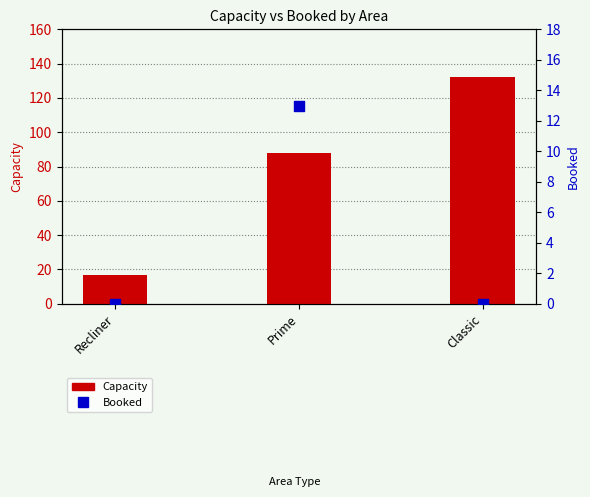

Which series reaches the maximum Y coordinate?

Capacity